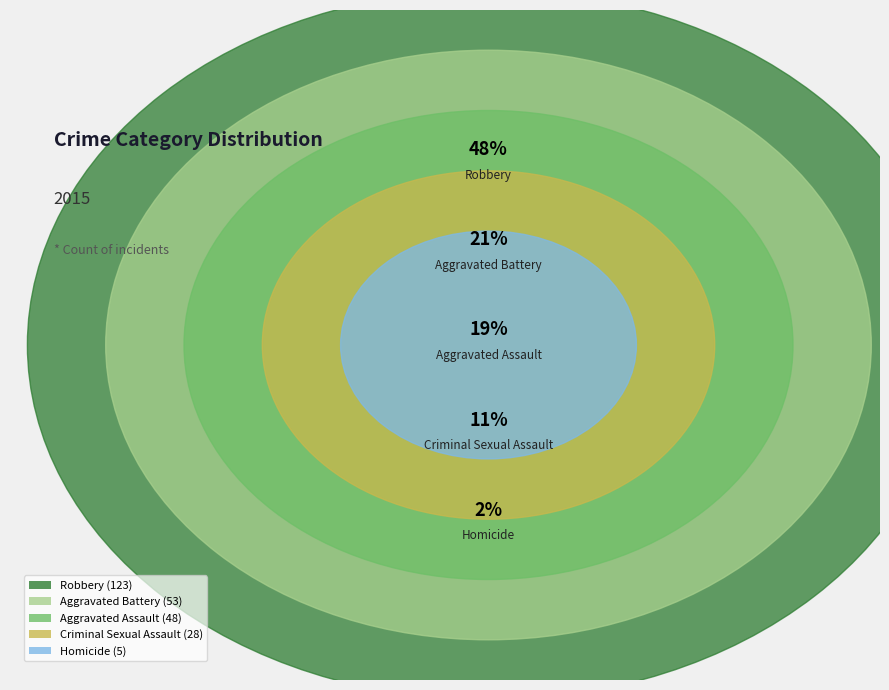

To the nearest percent, what is the difference between the largest and smallest slice percentages?

46%